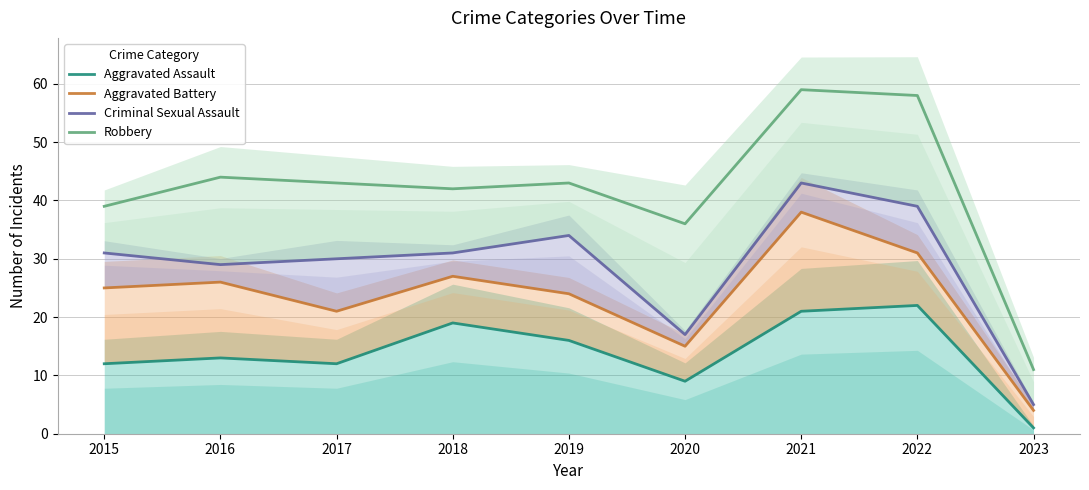

True or false: Robbery has a value of 74 at 2018.

False